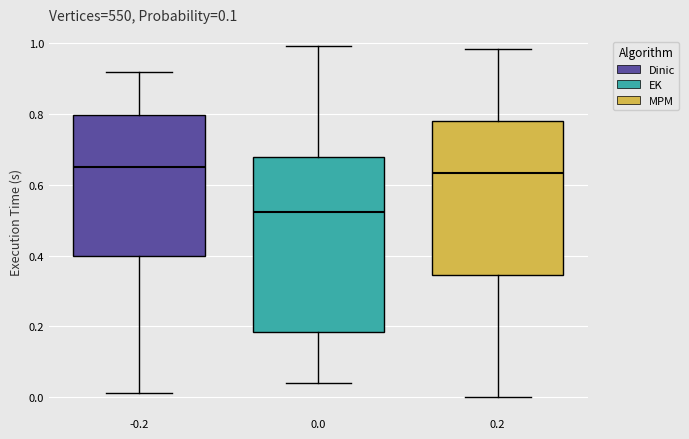

Reading left to right, transcribe this box plot: for each box, give where its median line is, the range the box spans, and where its two whiskers end, as read against the y-axis. The values are not printed on the chart, so give them approximately, as read against the axis.

-0.2: median 0.64, box 0.40 to 0.80, whiskers 0.02 to 0.92
0.0: median 0.52, box 0.18 to 0.68, whiskers 0.04 to 1.00
0.2: median 0.64, box 0.34 to 0.78, whiskers 0.00 to 0.98